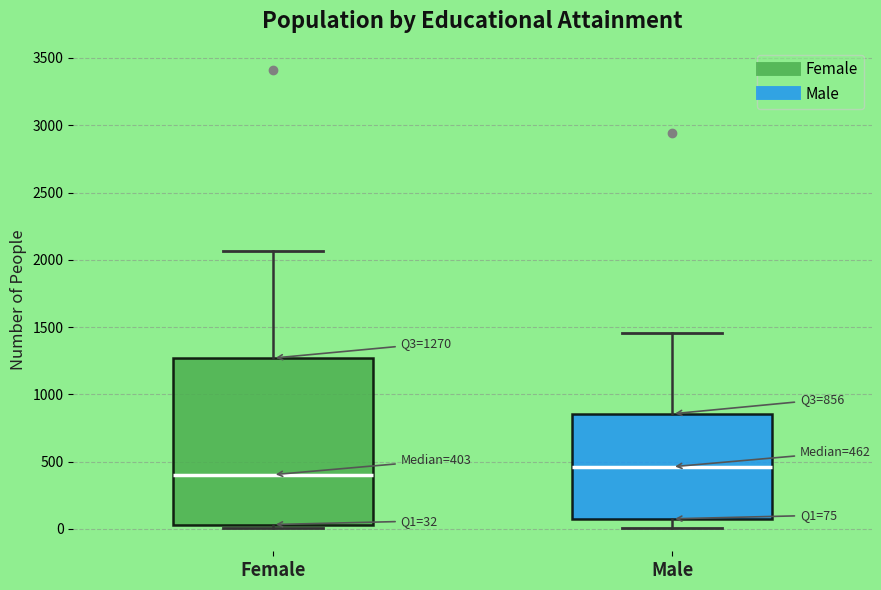

Which box has the lowest median line?

Female